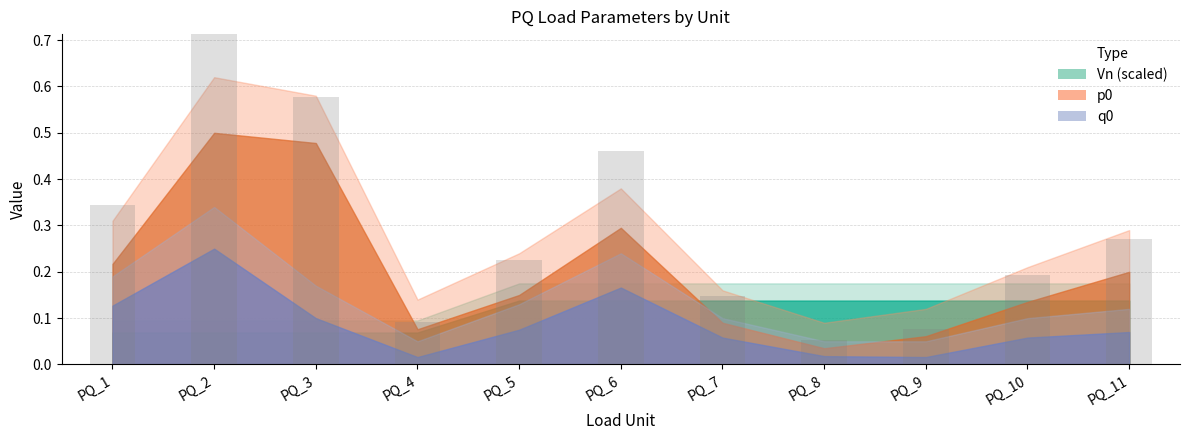

Which series has the largest total across all categories?

p0